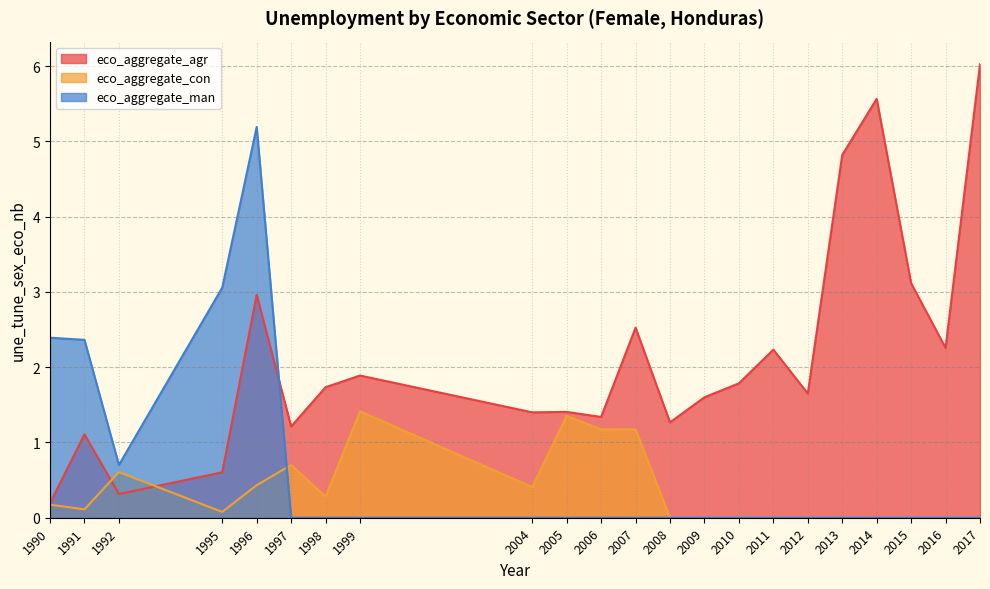

How many series are shown in this chart?

3